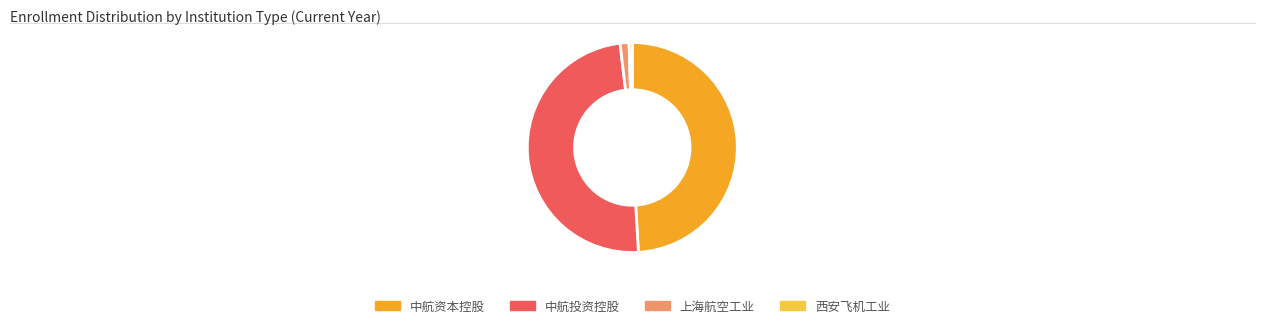

Which has a higher value, 上海航空工业 or 中航资本控股?

中航资本控股